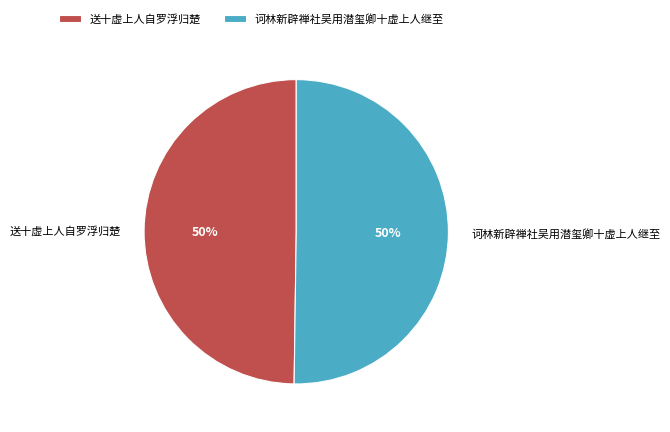

What is the ratio of the value at 送十虚上人自罗浮归楚 to the value at 诃林新辟禅社吴用潜玺卿十虚上人继至?

1.0